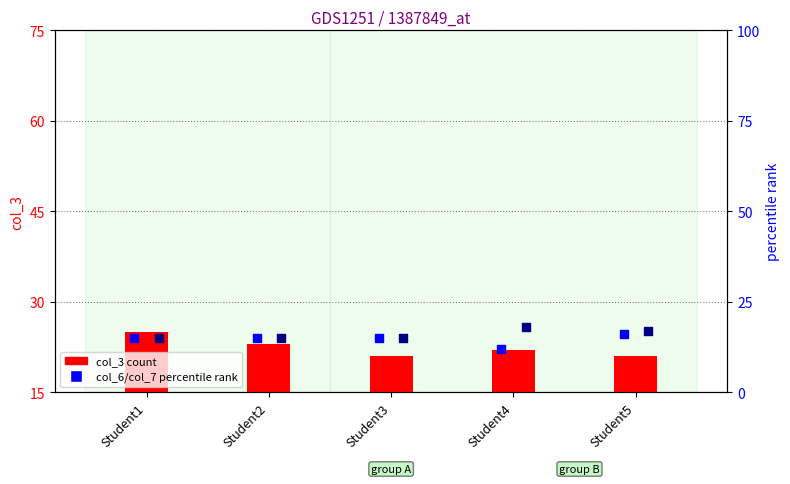

At how many categories does at least one series exceed 23?

1